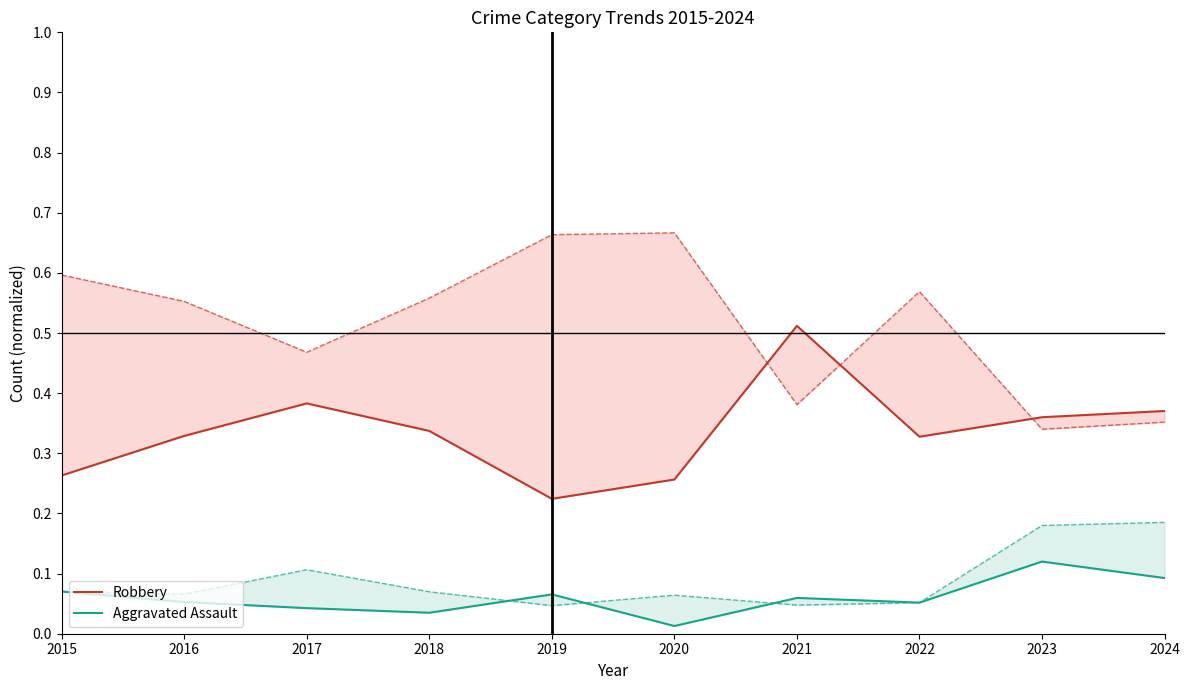

What is the total value across all series at 2016?

0.4